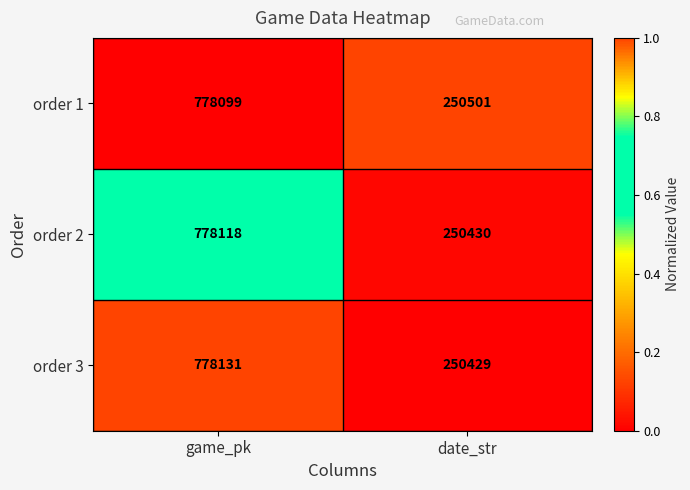

Which series has the widest spread of values?

order 3